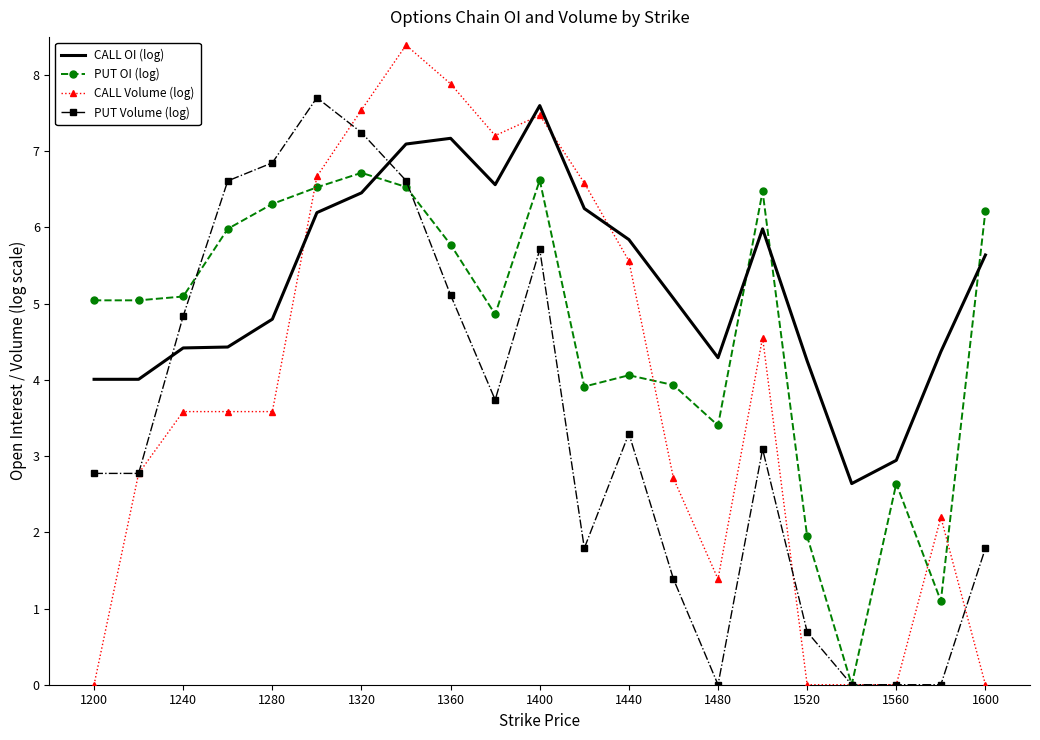

What is the maximum value for CALL OI (log)?

7.6